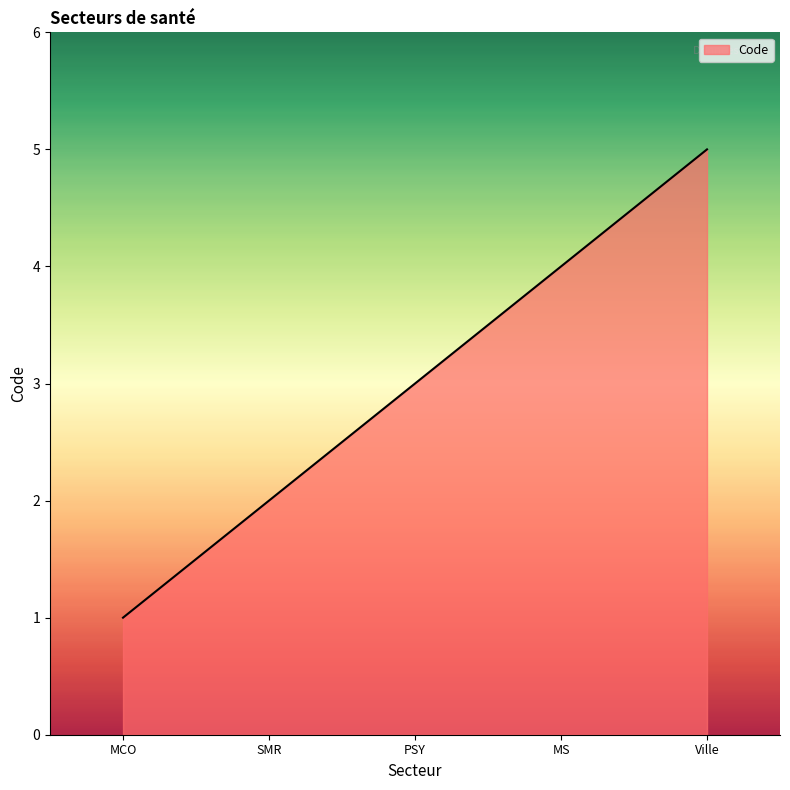

Rank the categories by value from highest to lowest.

Ville, MS, PSY, SMR, MCO